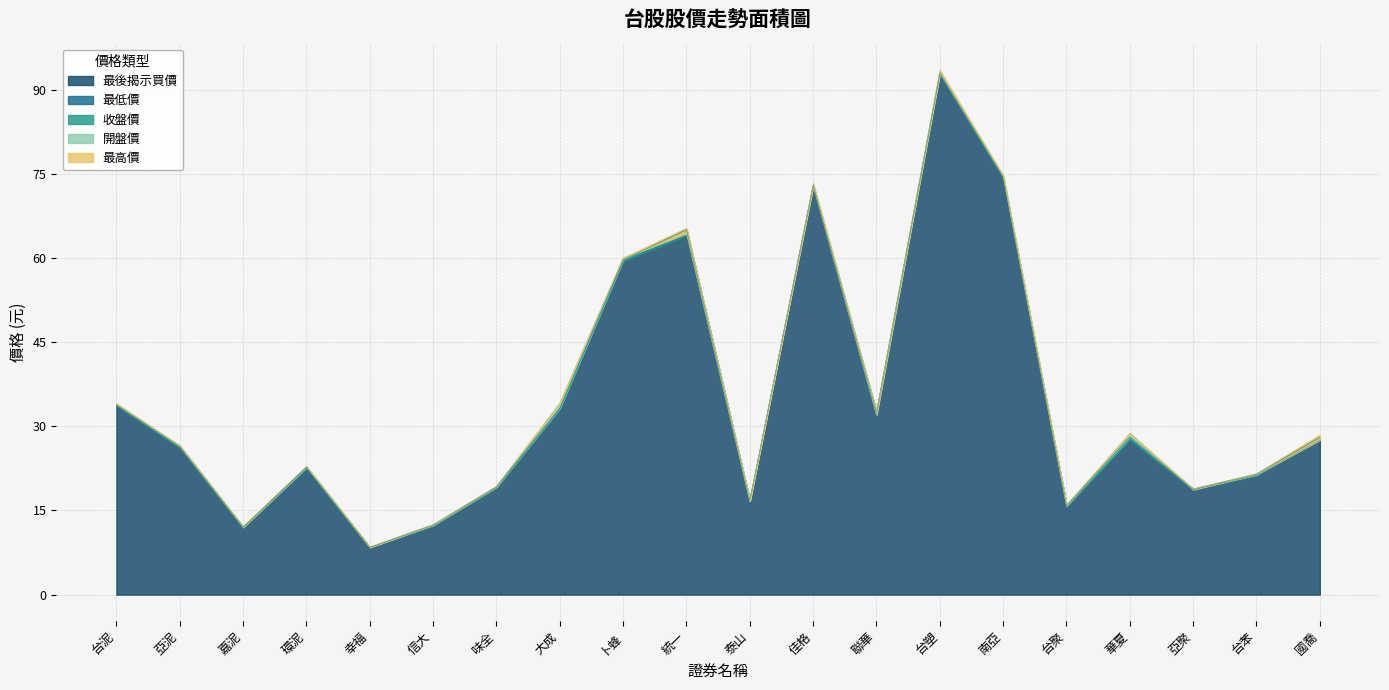

What is the highest value of the 收盤價 series?

93.0